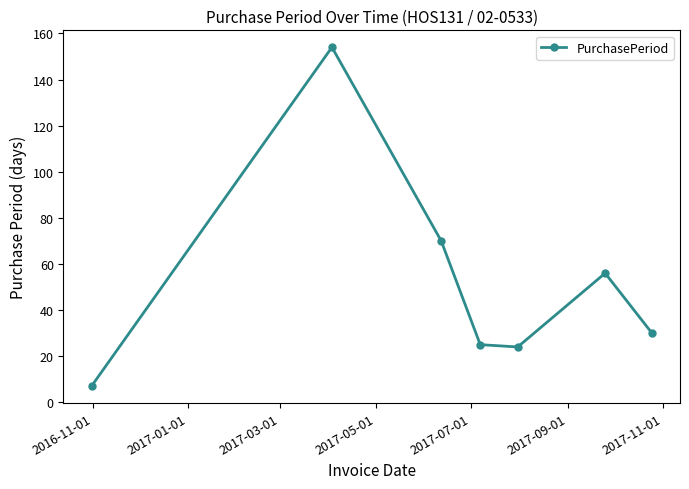

What is the sum of all values?

366